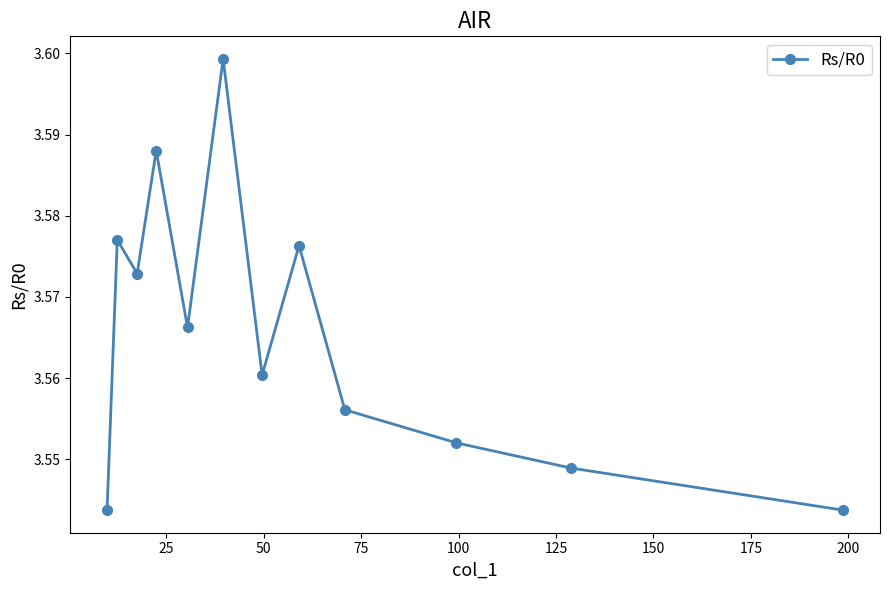

True or false: the data has more than 0 interior local peaks.

True